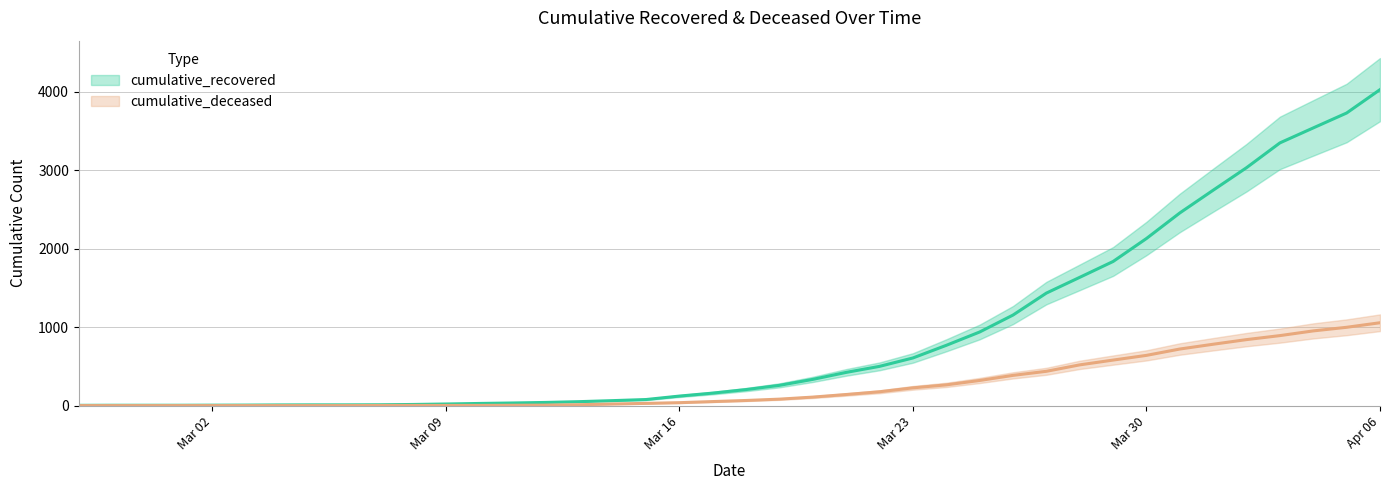

Which has a higher value, 2020-03-25 or 2020-04-02?

2020-04-02